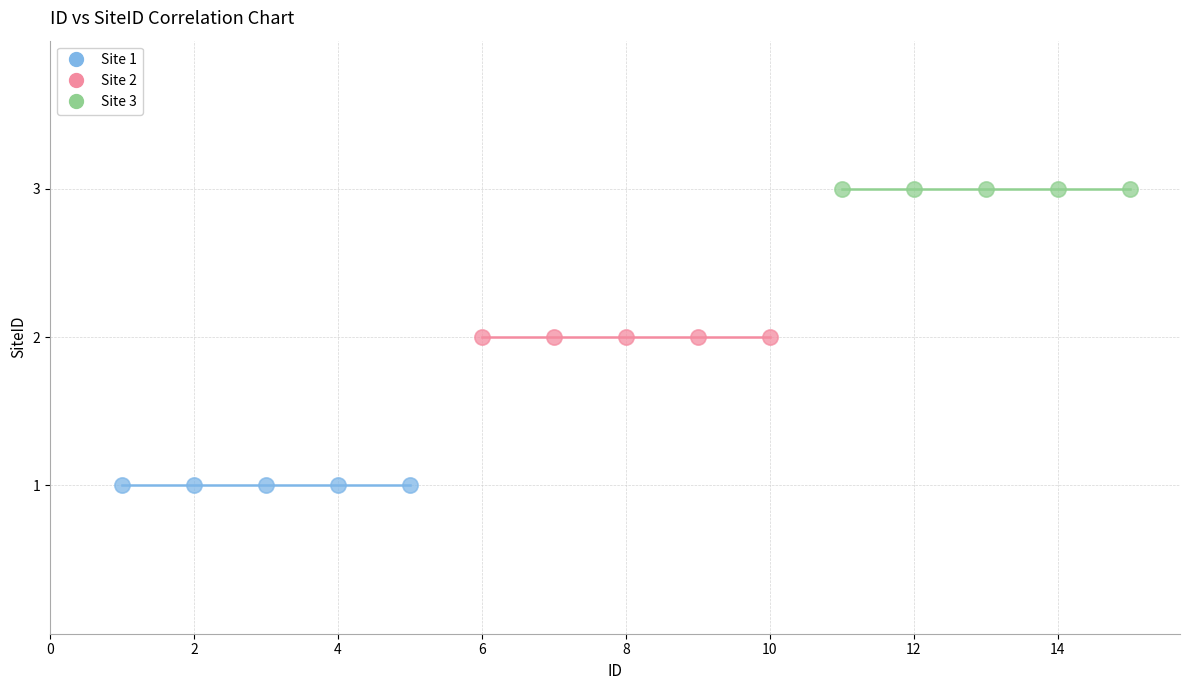

What are all the series names shown in the legend?

Site 1, Site 2, Site 3